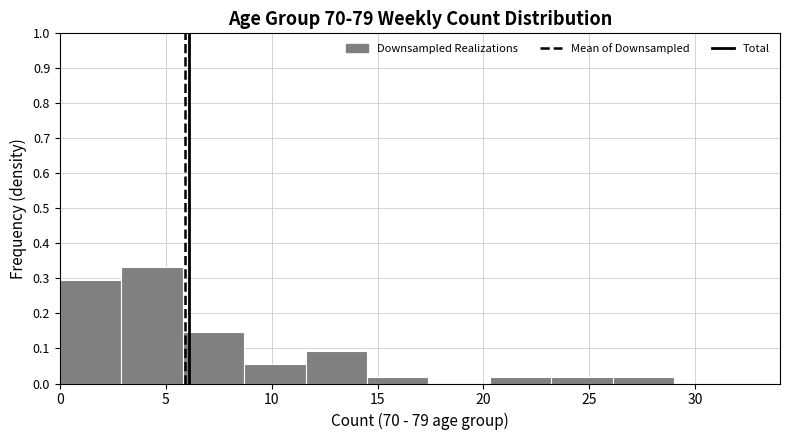

What is the height of the bar covering 5.8 to 8.7 on the x-axis? Neither the bar edges nor the heights are printed on the chart, so give them approximately, as read against the axes.

0.15